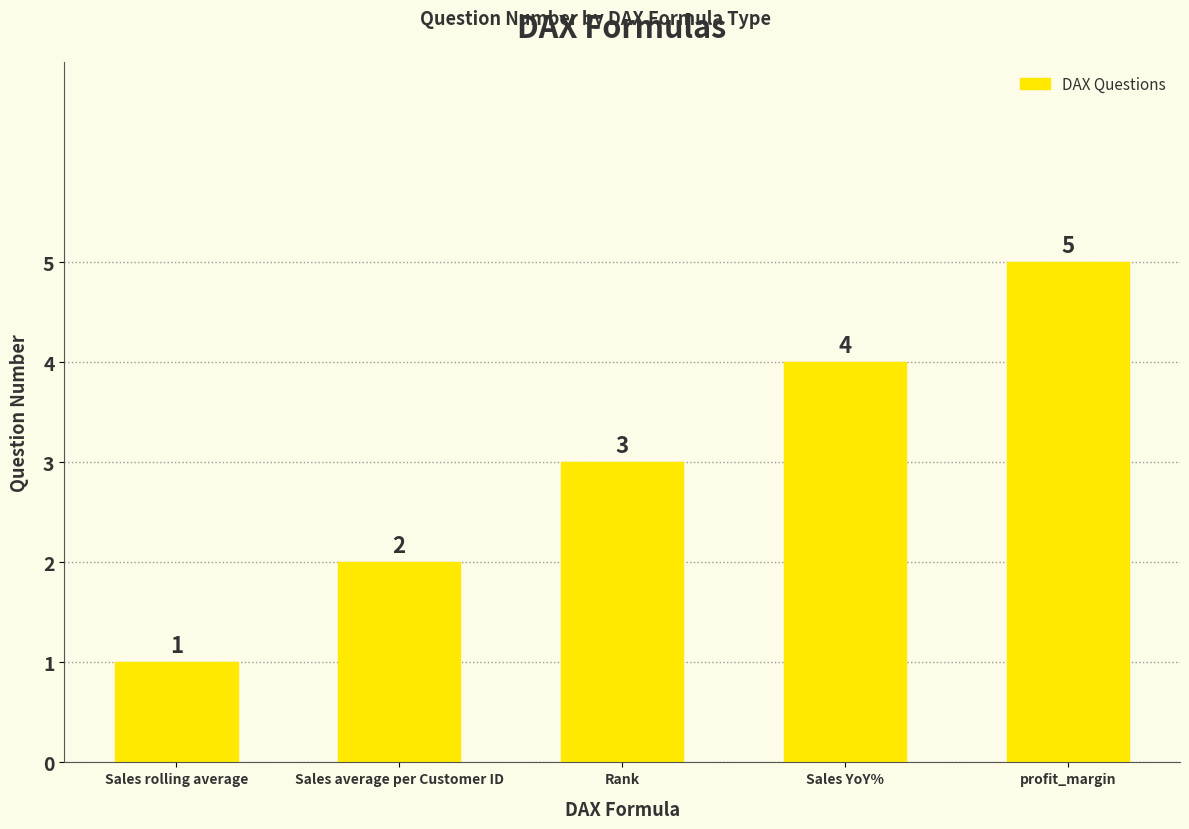

What is the difference between the second highest and minimum values?

3